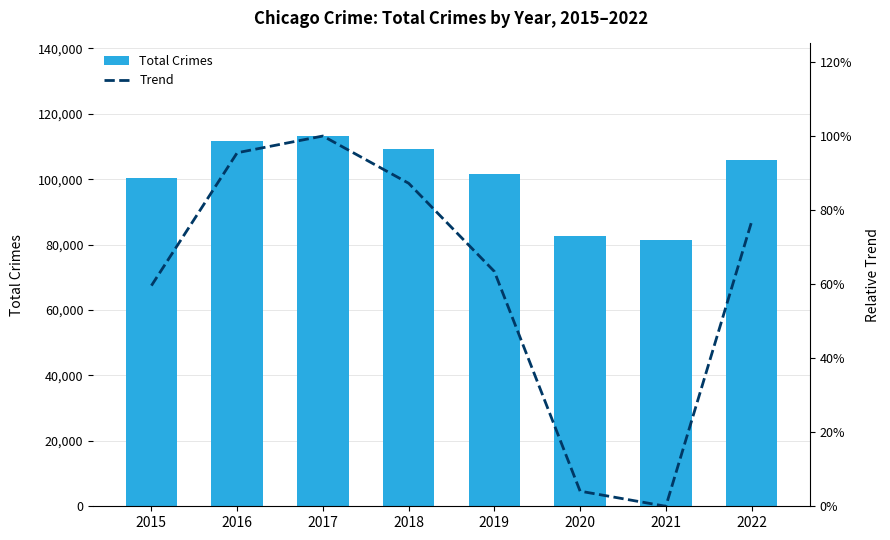

Which series has the largest total across all categories?

Total Crimes